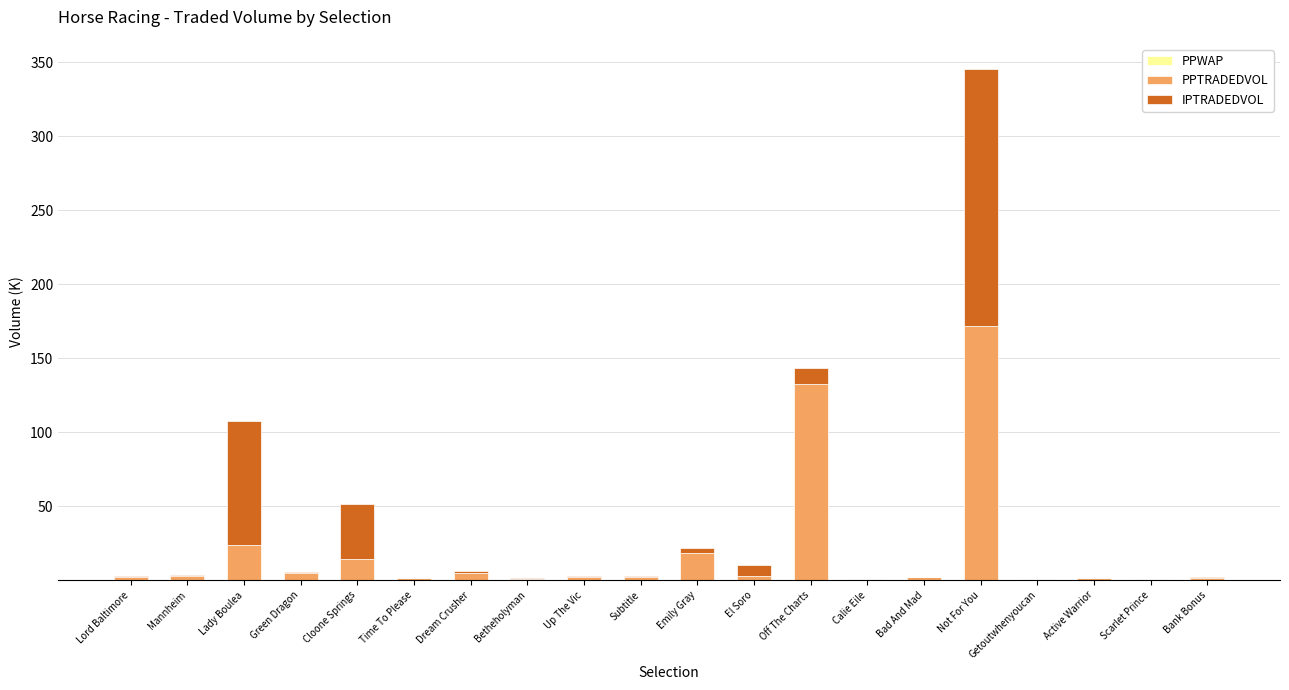

At which category is the sum across all series the highest?

Not For You